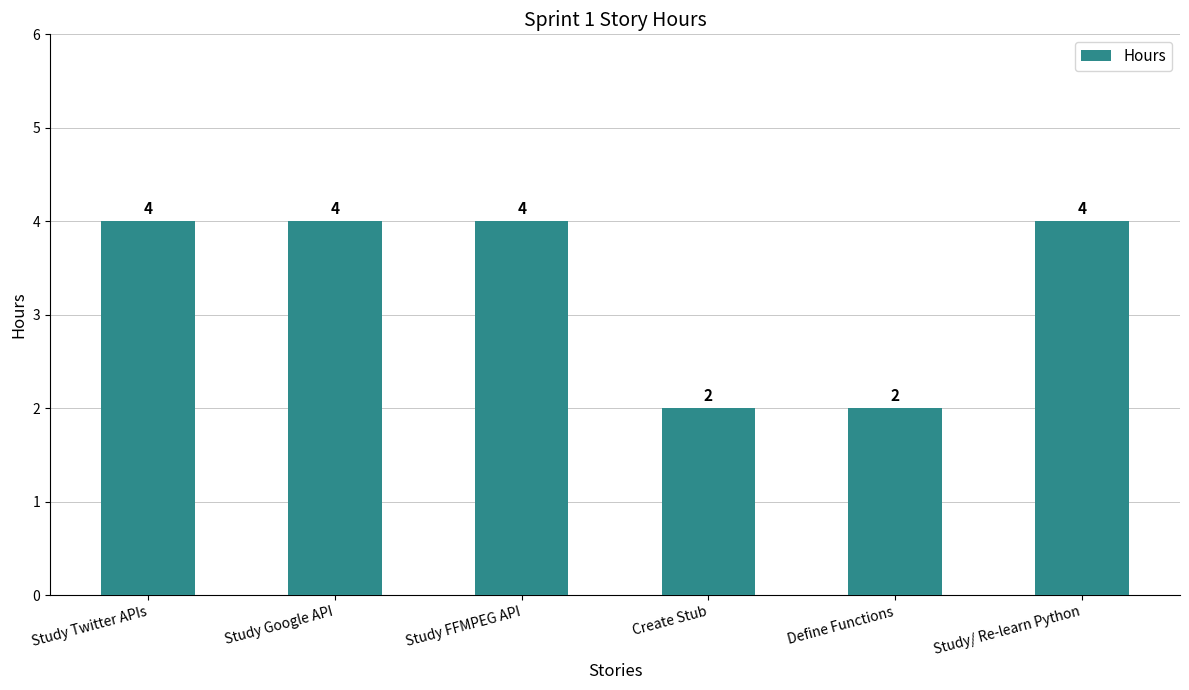

What is the approximate value at Study/ Re-learn Python?

4